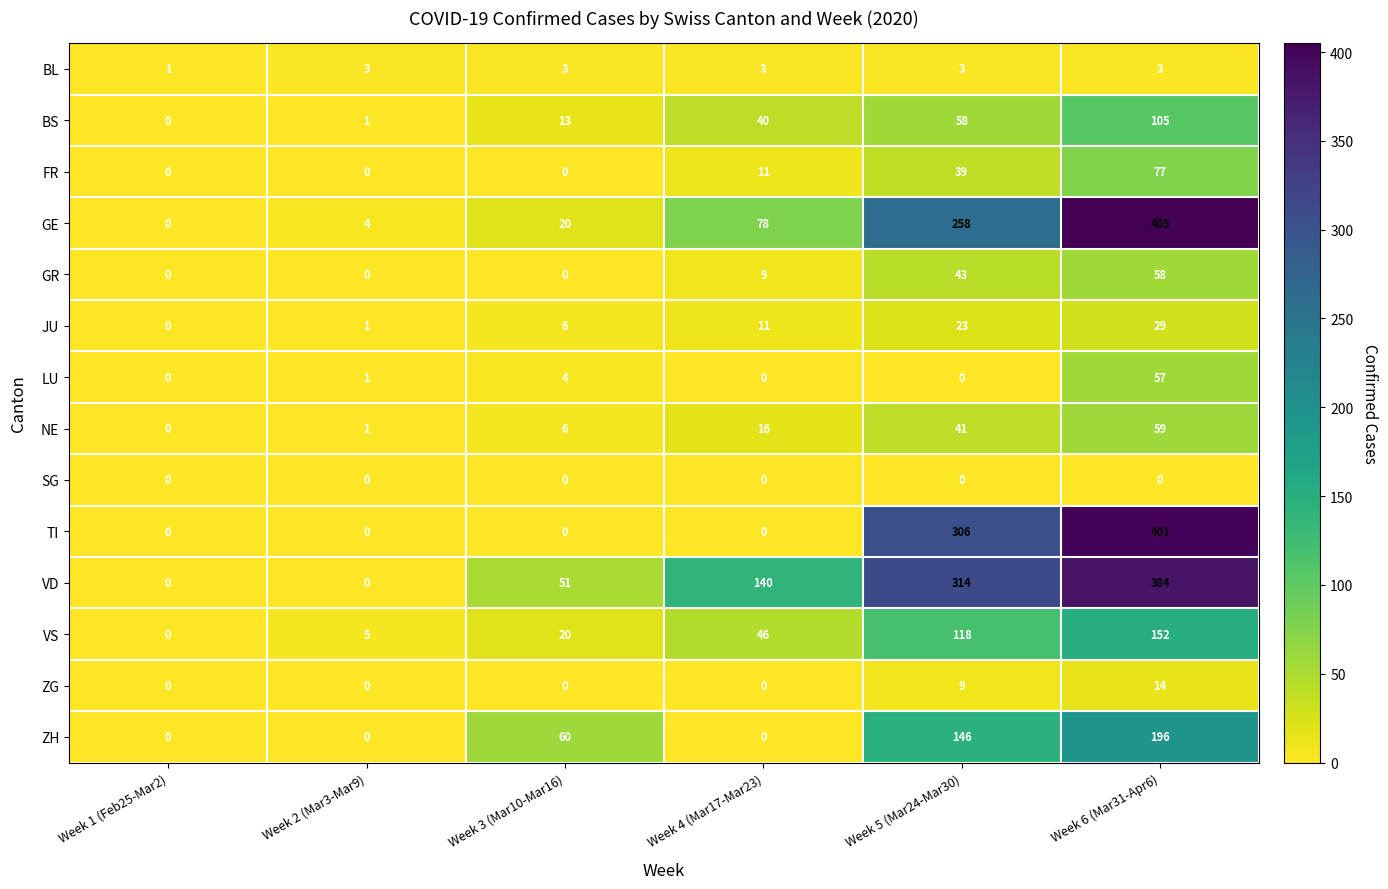

The value of LU at Week 2 (Mar3-Mar9) is 1. True or false?

True